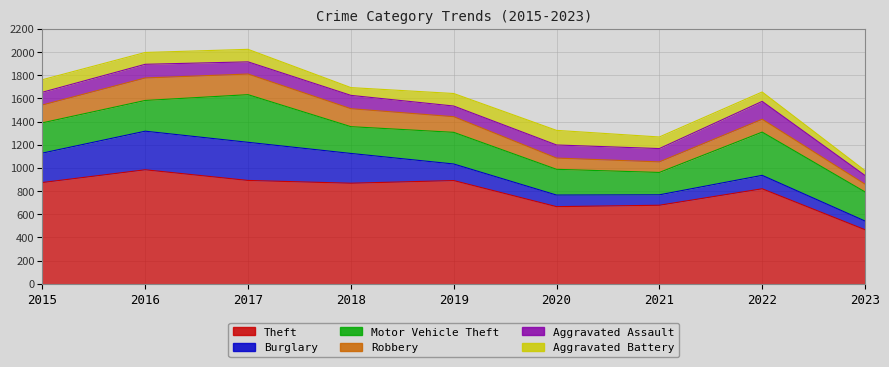

Reading right to left, extract all data points from this chart.

Theft: 467	820	678	666	891	868	892	984	874
Burglary: 75	116	90	100	143	257	329	333	254
Motor Vehicle Theft: 251	373	193	222	273	231	411	265	261
Robbery: 67	111	91	97	135	155	178	194	154
Aggravated Assault: 75	154	115	113	92	115	105	118	110
Aggravated Battery: 42	81	100	126	108	67	108	102	108